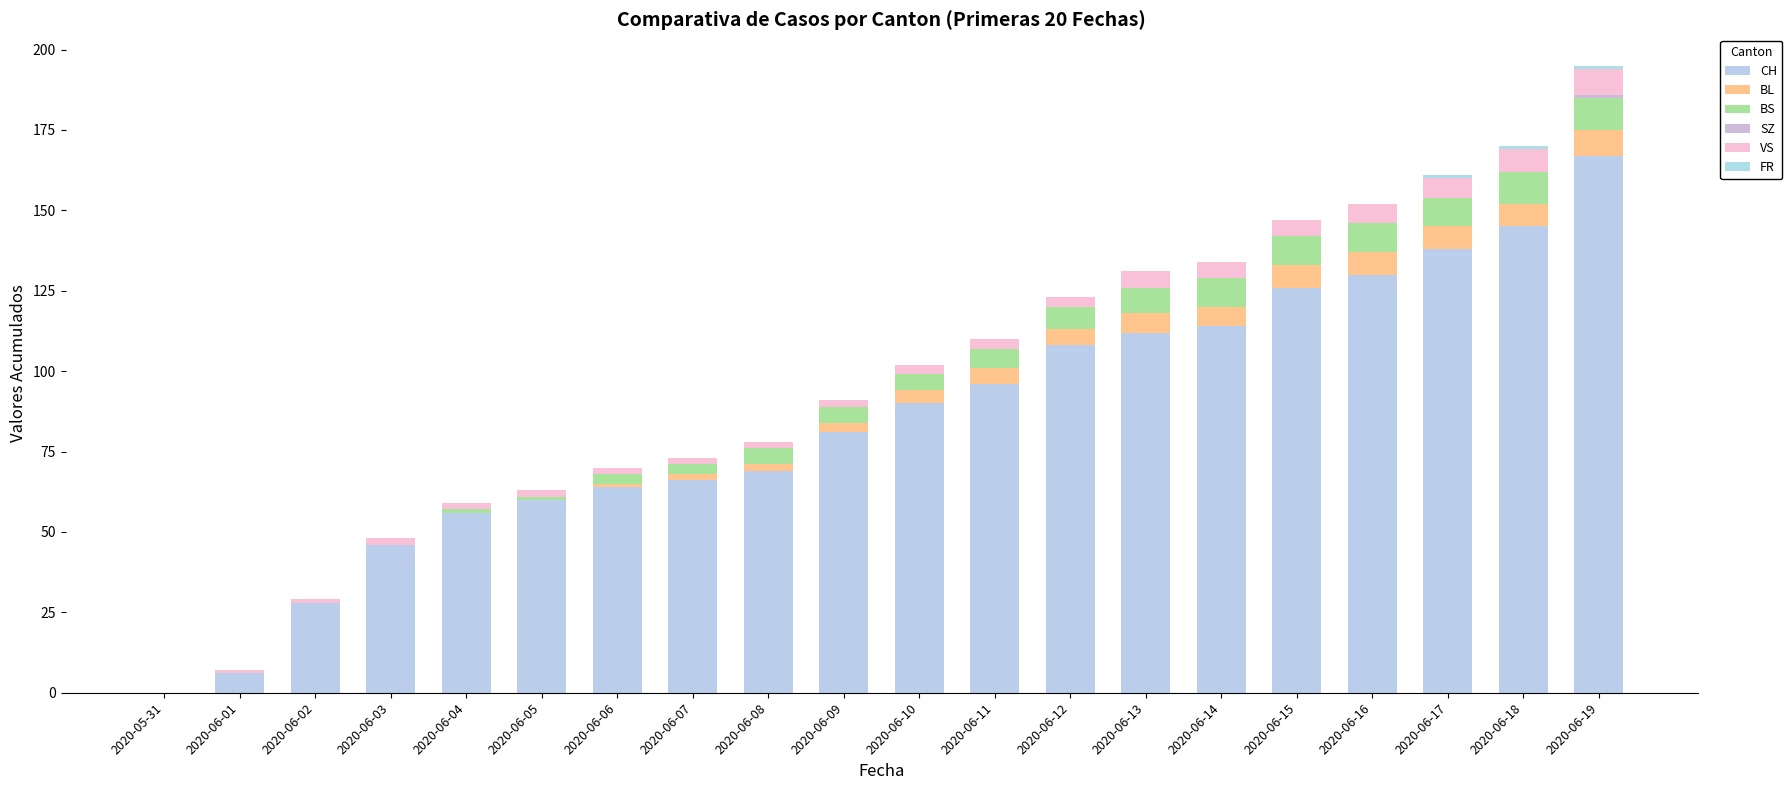

Between 2020-06-15 and 2020-06-05, which is larger?

2020-06-15